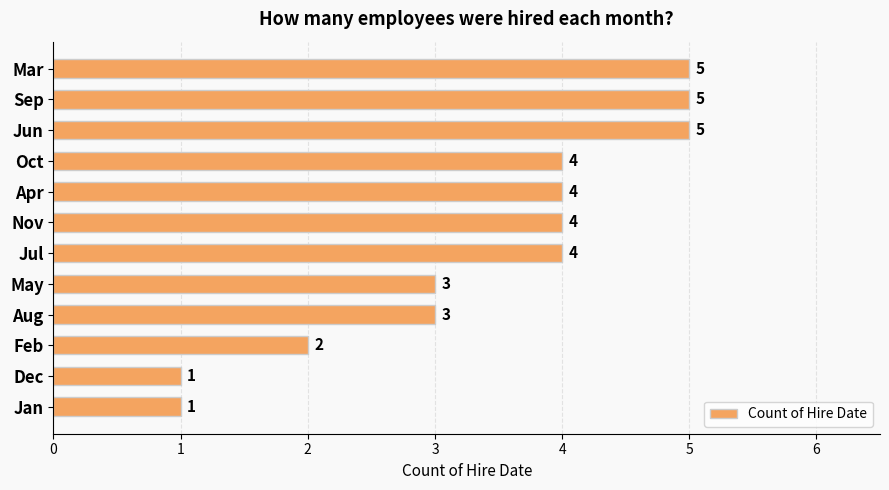

Are the bars horizontal?

Yes